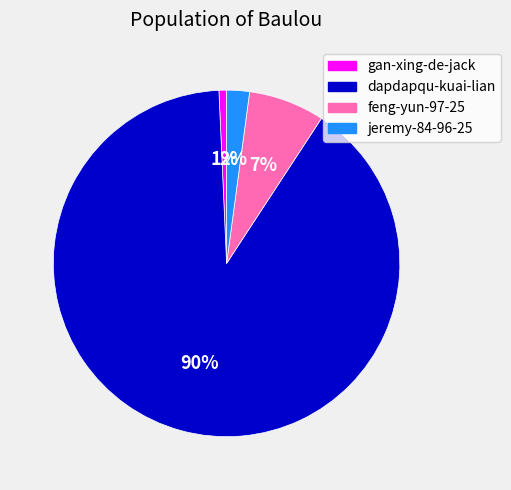

Combined, do jeremy-84-96-25 and feng-yun-97-25 account for over 50%?

No